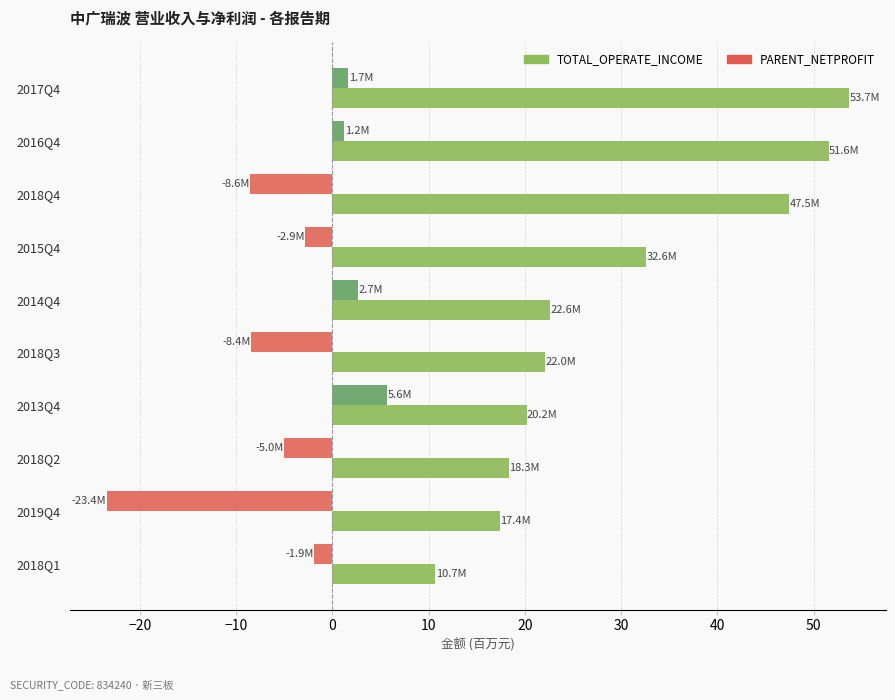

What is the difference between the maximum and minimum values in the TOTAL_OPERATE_INCOME series?

43.0